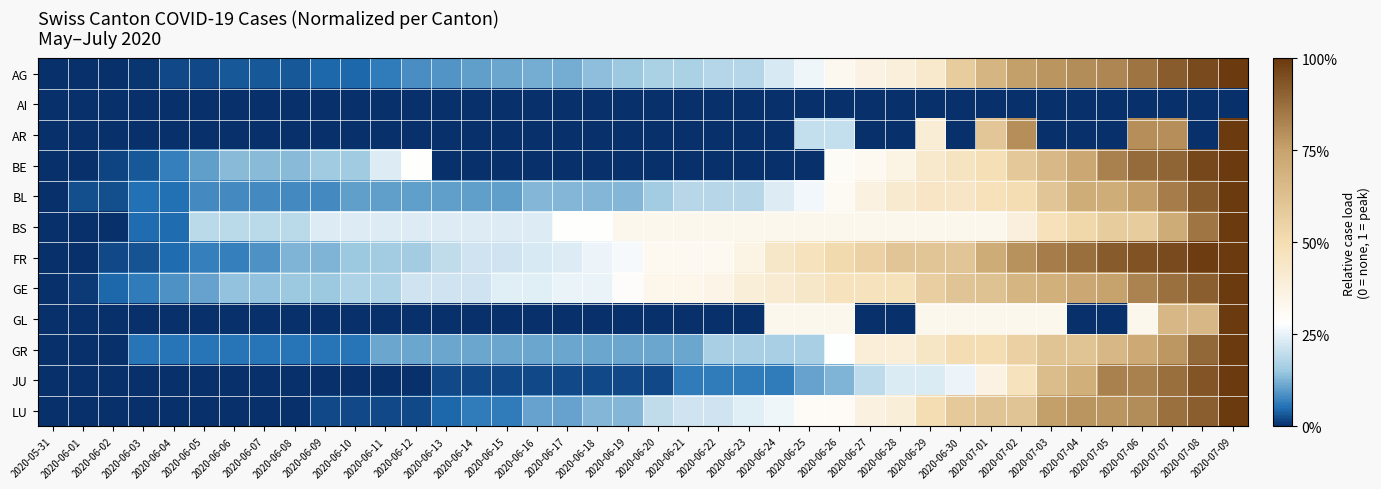

Which has a higher value, 2020-06-20 or 2020-06-23?

2020-06-23